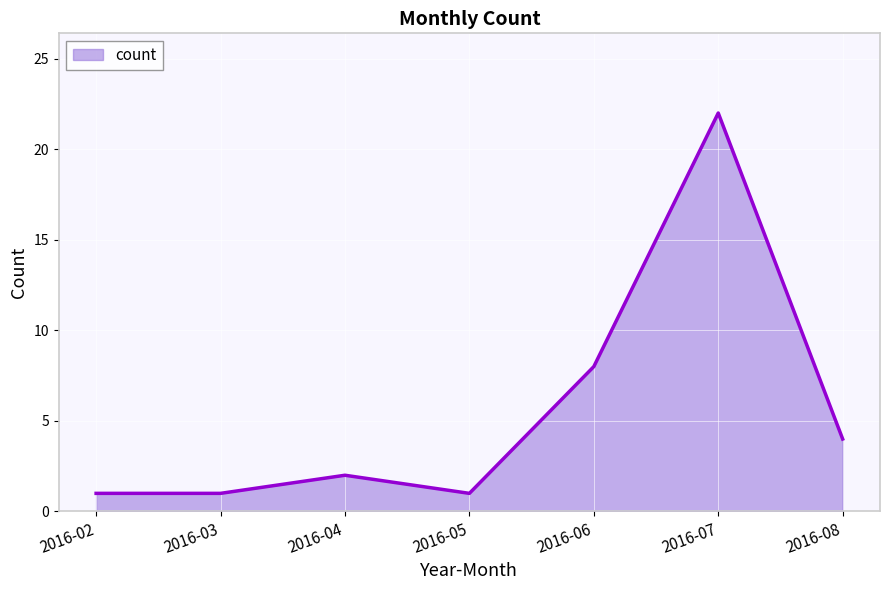

At which category does the data reach its first local peak?

2016-04